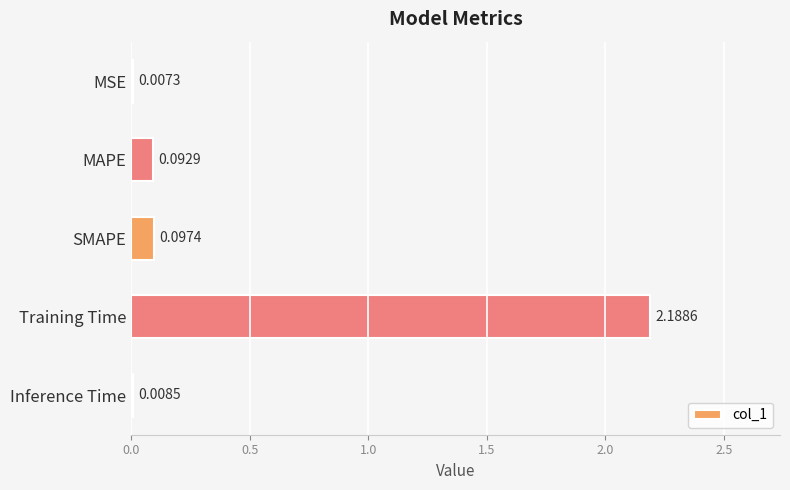

At which label is the value closest to 1?

SMAPE